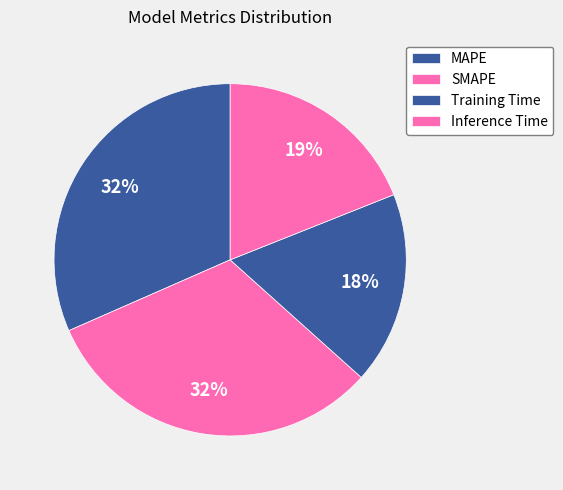

Does any single category account for the majority?

No